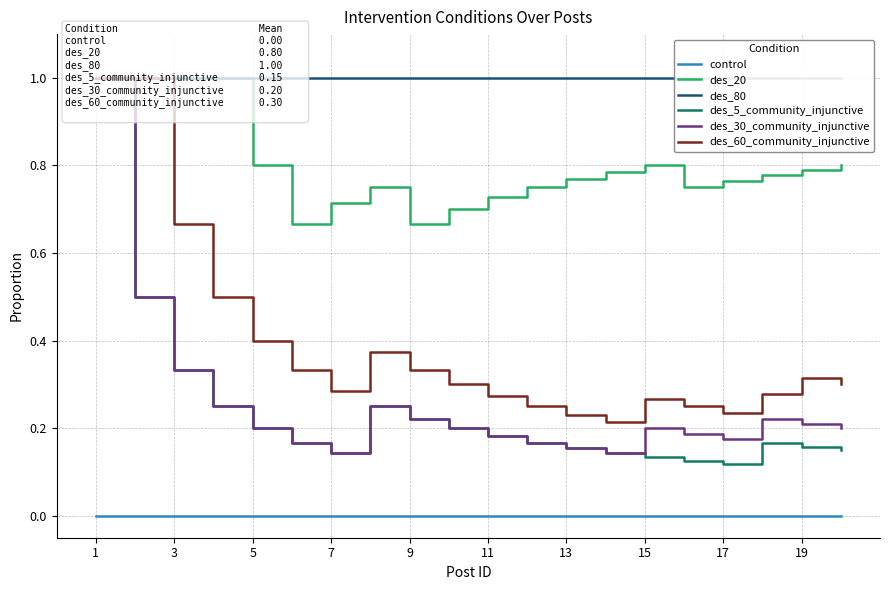

Is this an area chart (filled region under the line)?

No